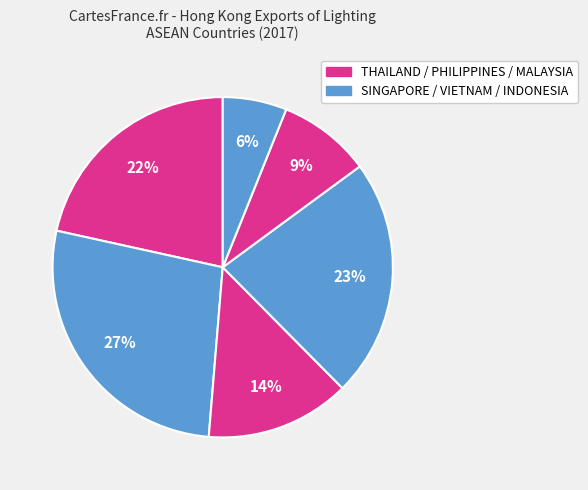

Count the number of slices in the pie.

6